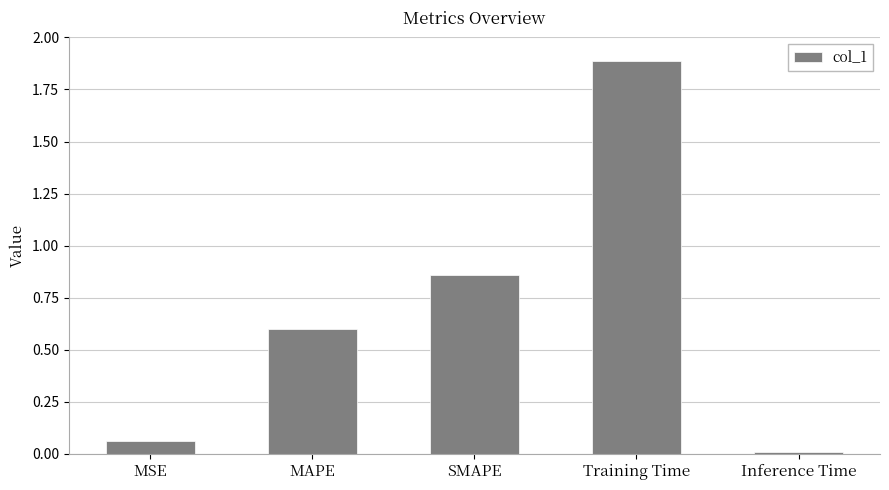

What is the change in value from MAPE to Inference Time?

-0.6